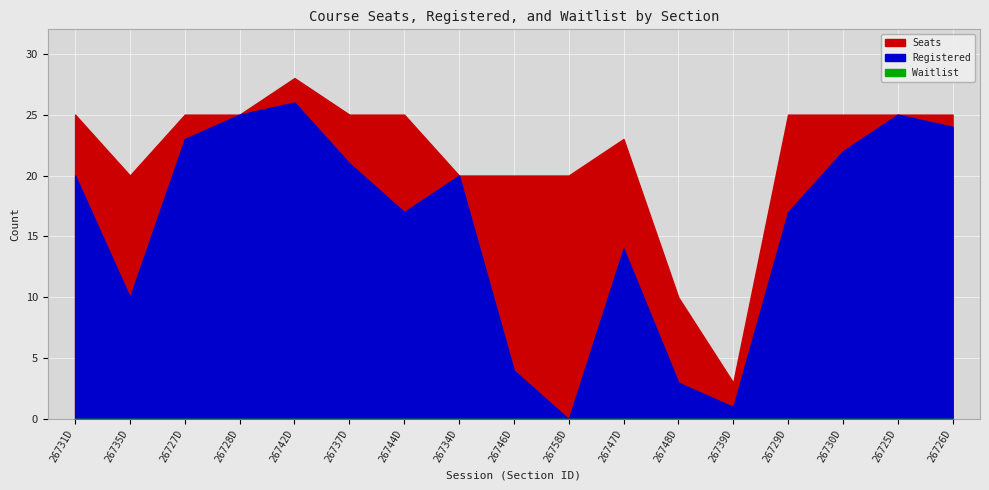

Rank the series by their maximum value, from lowest to highest.

Waitlist, Registered, Seats